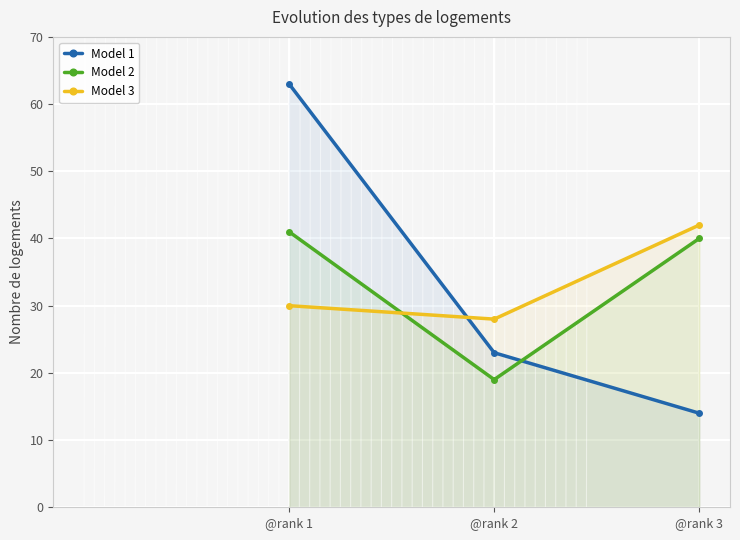

How many data points in Model 2 are above 40?

1